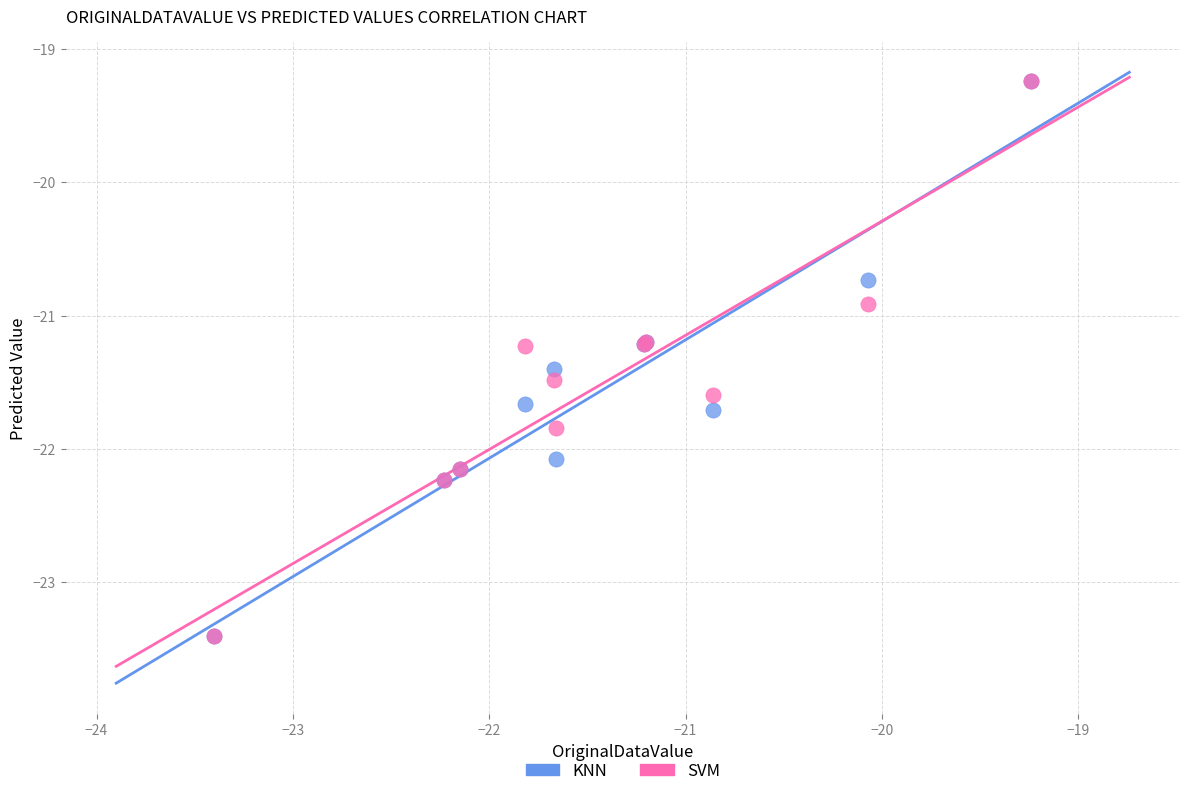

In the KNN series, what Y value is closest to -21?

-21.2